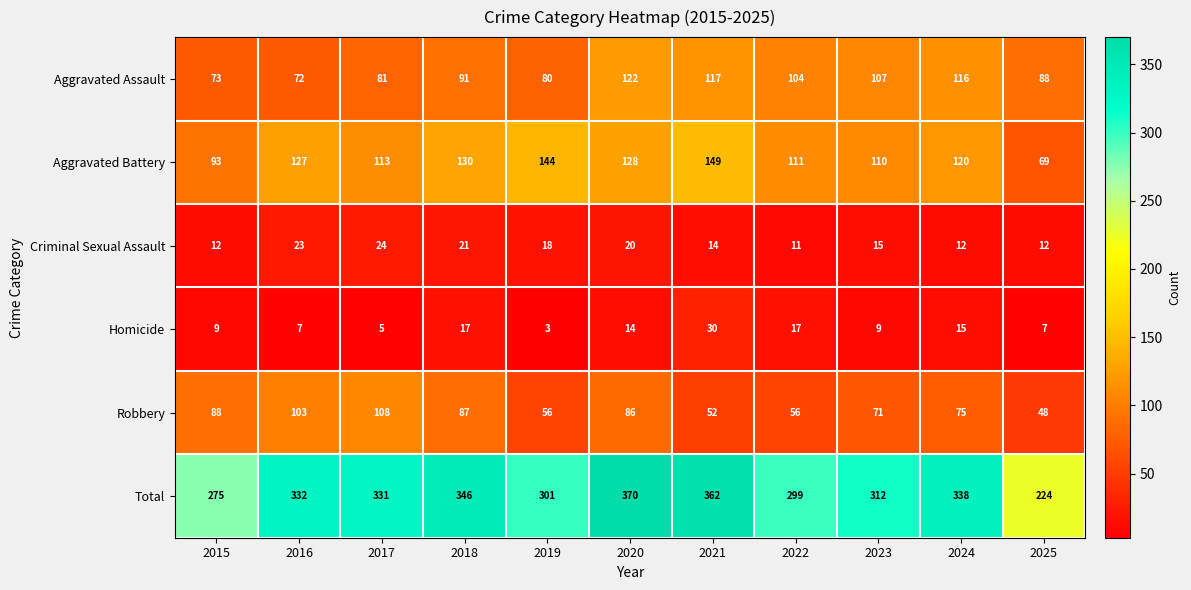

What value does the Total series have at 2021, to the nearest 50?

350